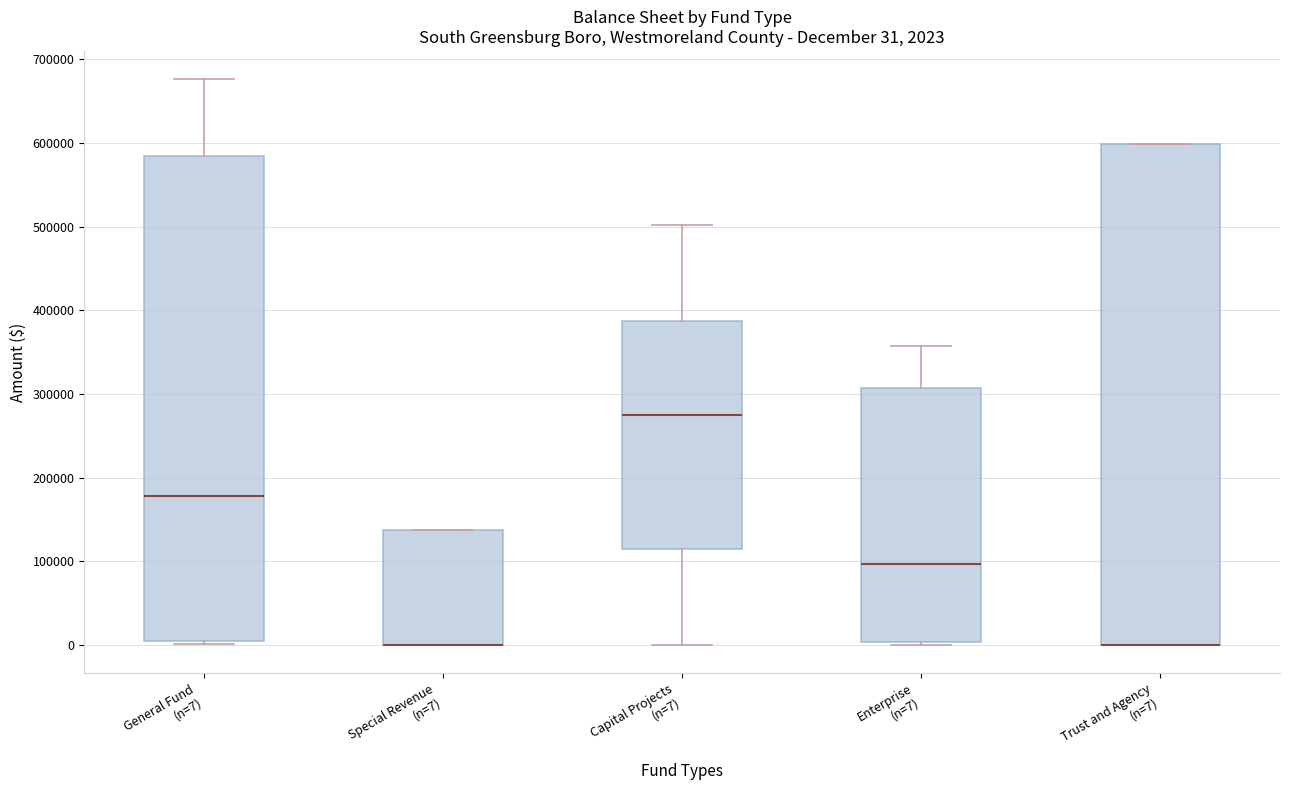

Comparing the boxes themselves (not the whiskers), which one is the tallest?

Trust and Agency (n=7)